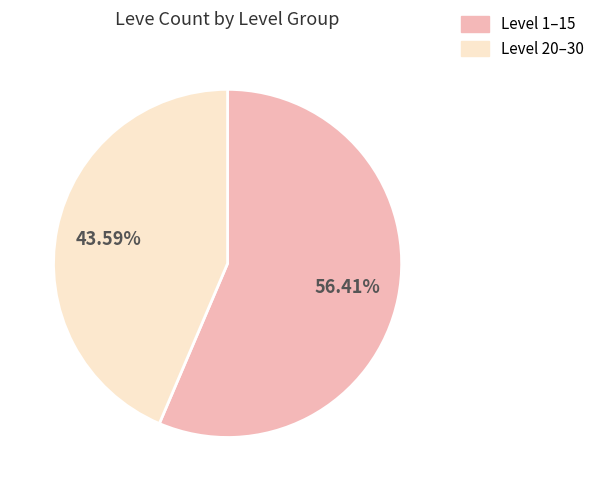

To the nearest percent, what is the difference between the largest and smallest slice percentages?

13%